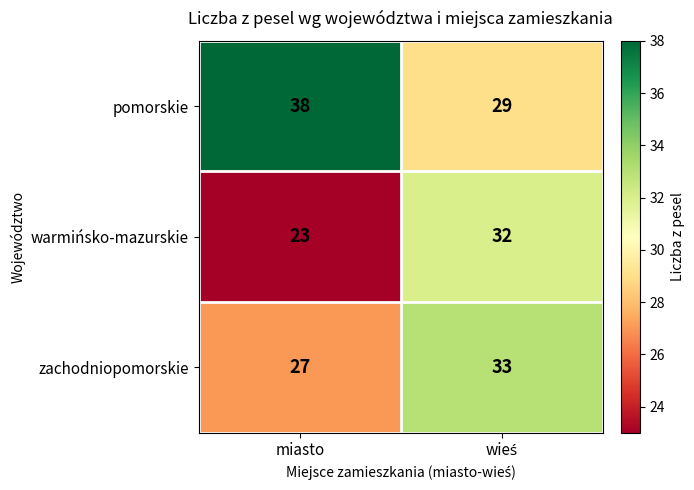

True or false: pomorskie has a value of 38 at miasto.

True